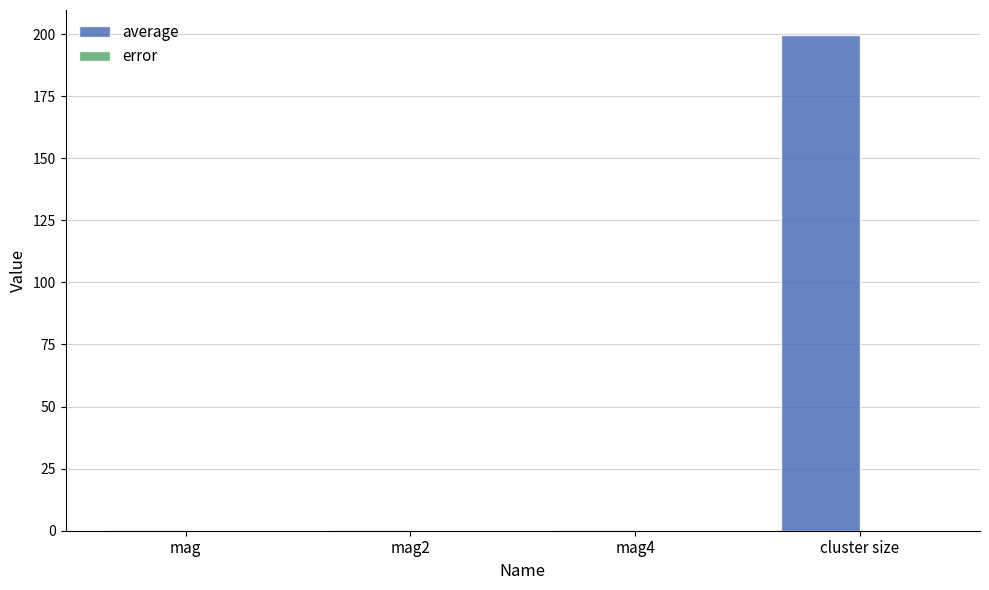

At which category is the sum across all series the highest?

cluster size